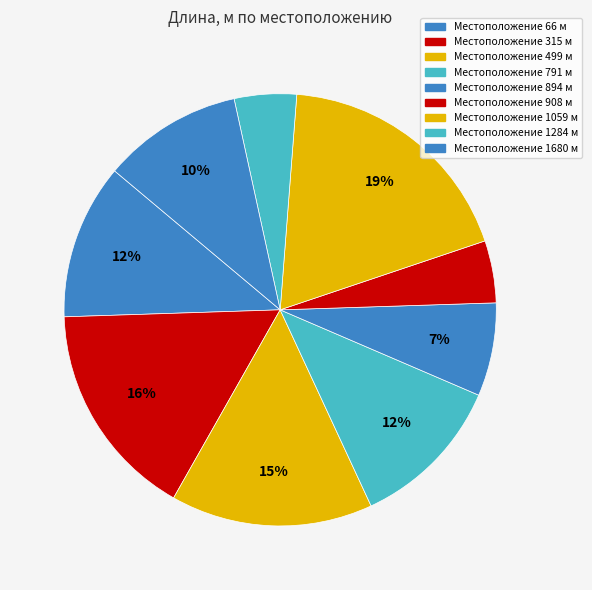

How many segments does this pie chart have?

9